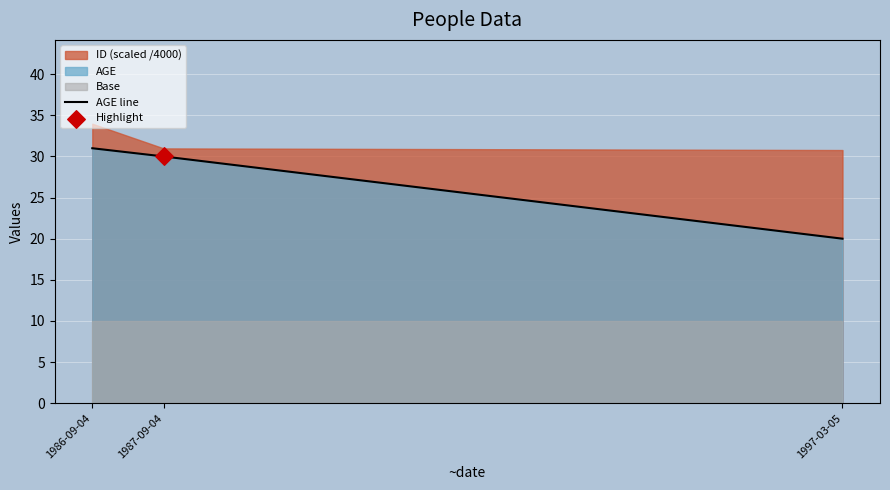

Approximately how many times larger is the value at 1997-03-05 compared to 1986-09-04?

0.6